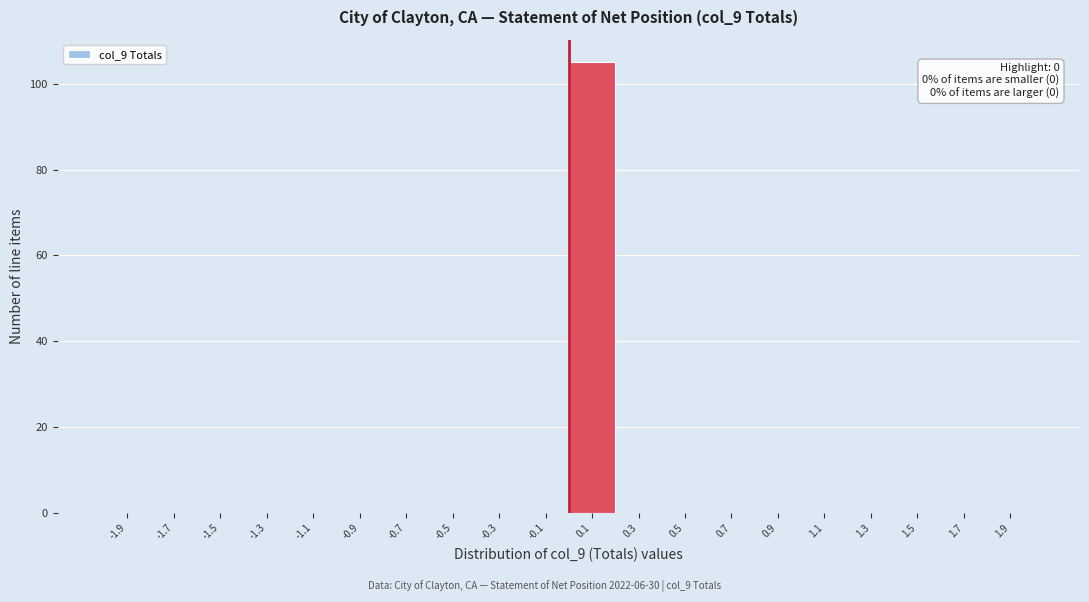

Over which range of the x-axis is the bar tallest?

0.0 to 0.2